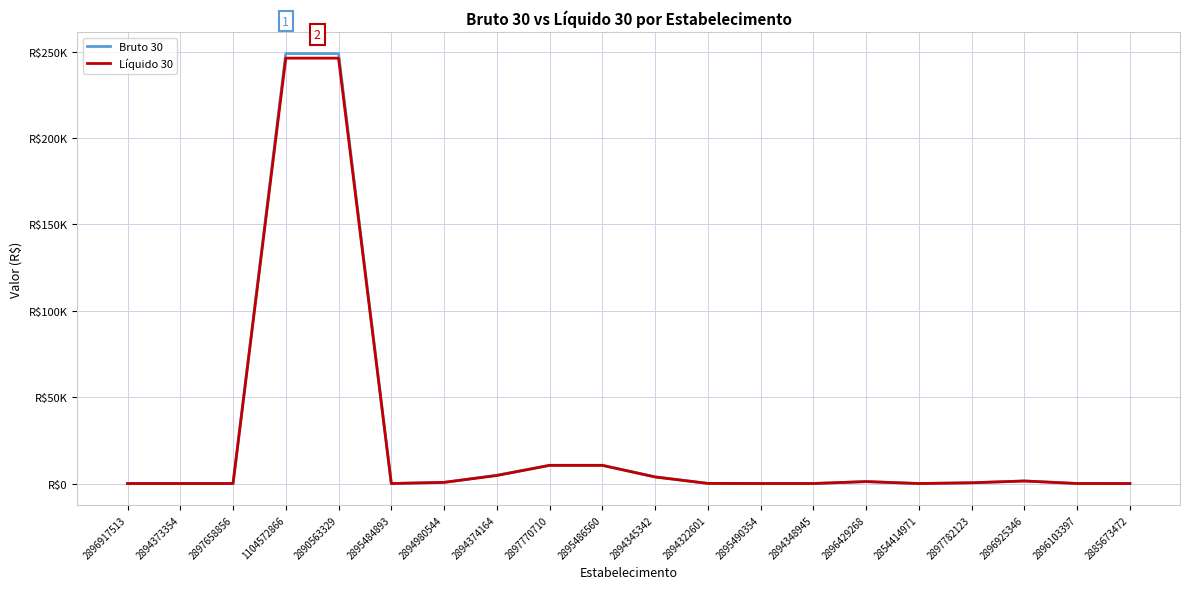

What is the spread (max minus min) of values at 2894322601?

2.3